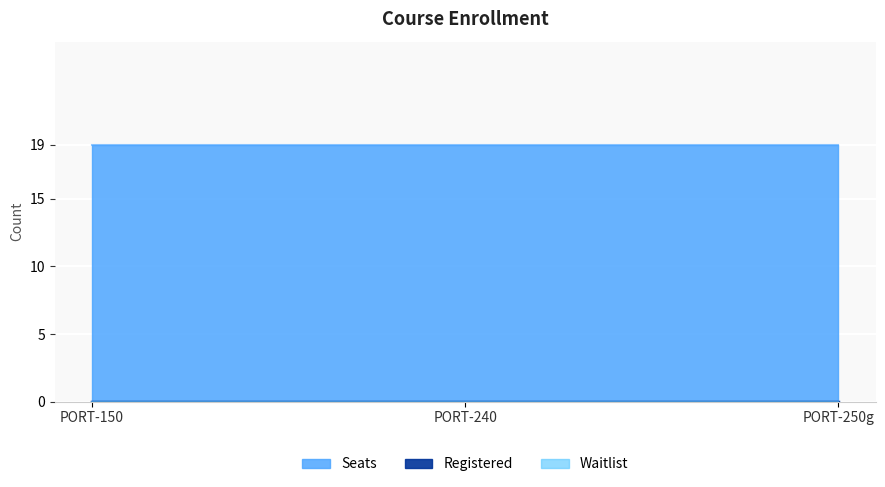

Reading left to right, what are all the values shown in this chart?

Seats: PORT-150=19	PORT-240=19	PORT-250g=19
Registered: PORT-150=0	PORT-240=0	PORT-250g=0
Waitlist: PORT-150=0	PORT-240=0	PORT-250g=0